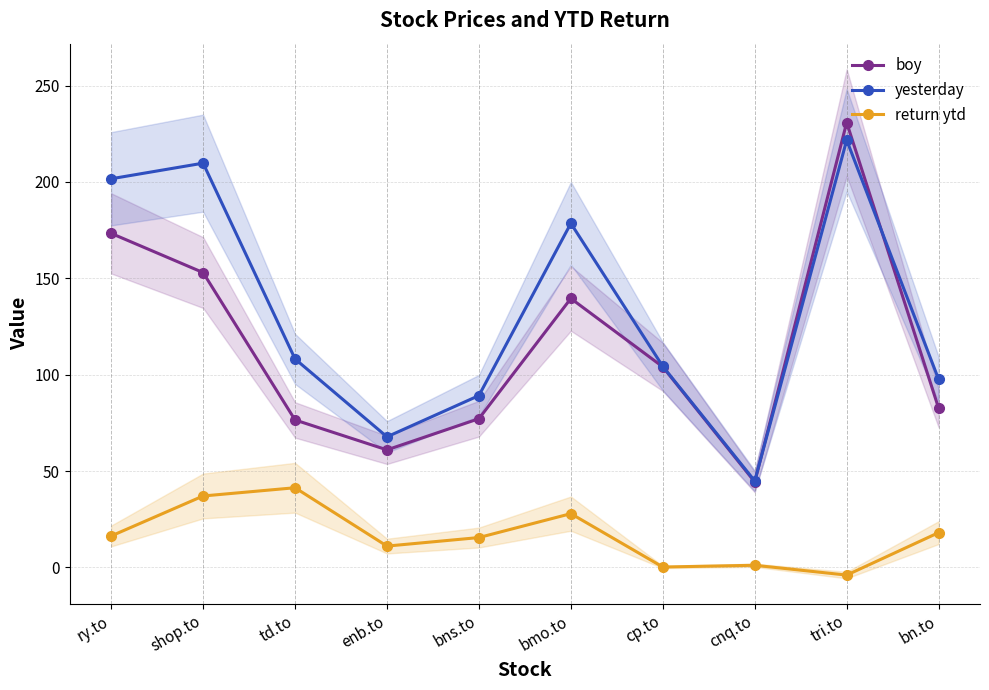

Rank the categories by return ytd value from highest to lowest.

td.to, shop.to, bmo.to, bn.to, ry.to, bns.to, enb.to, cnq.to, cp.to, tri.to